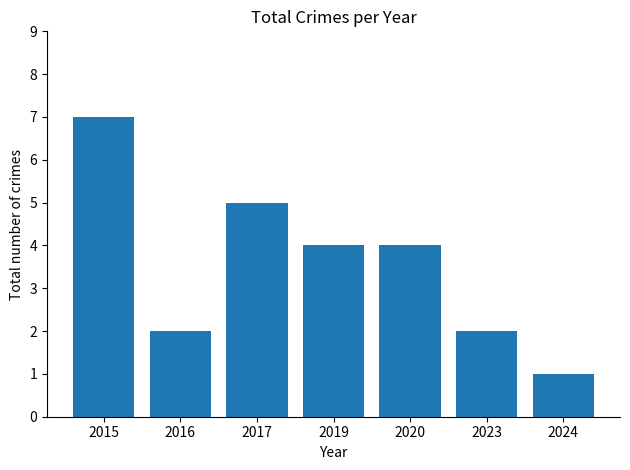

How many categories are shown in the chart?

7